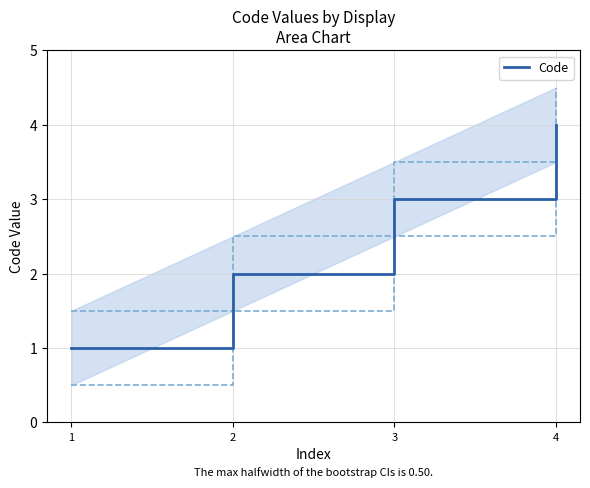

True or false: the data shows 4 at 3.

False